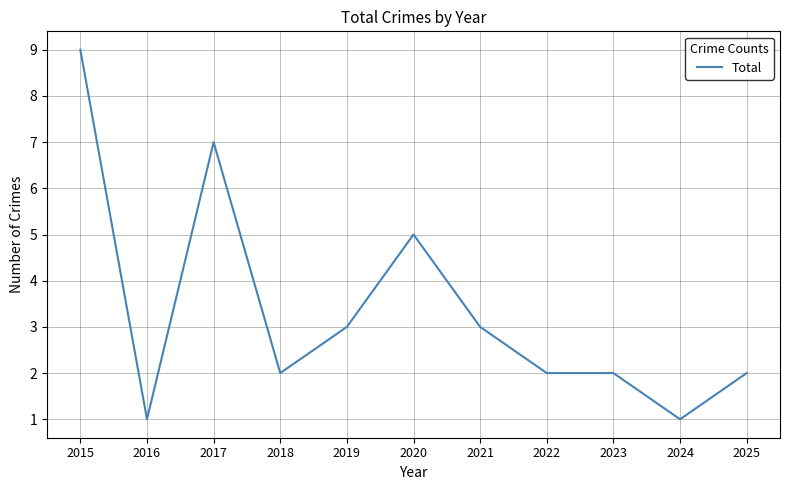

What is the change in value from 2015 to 2016?

-8